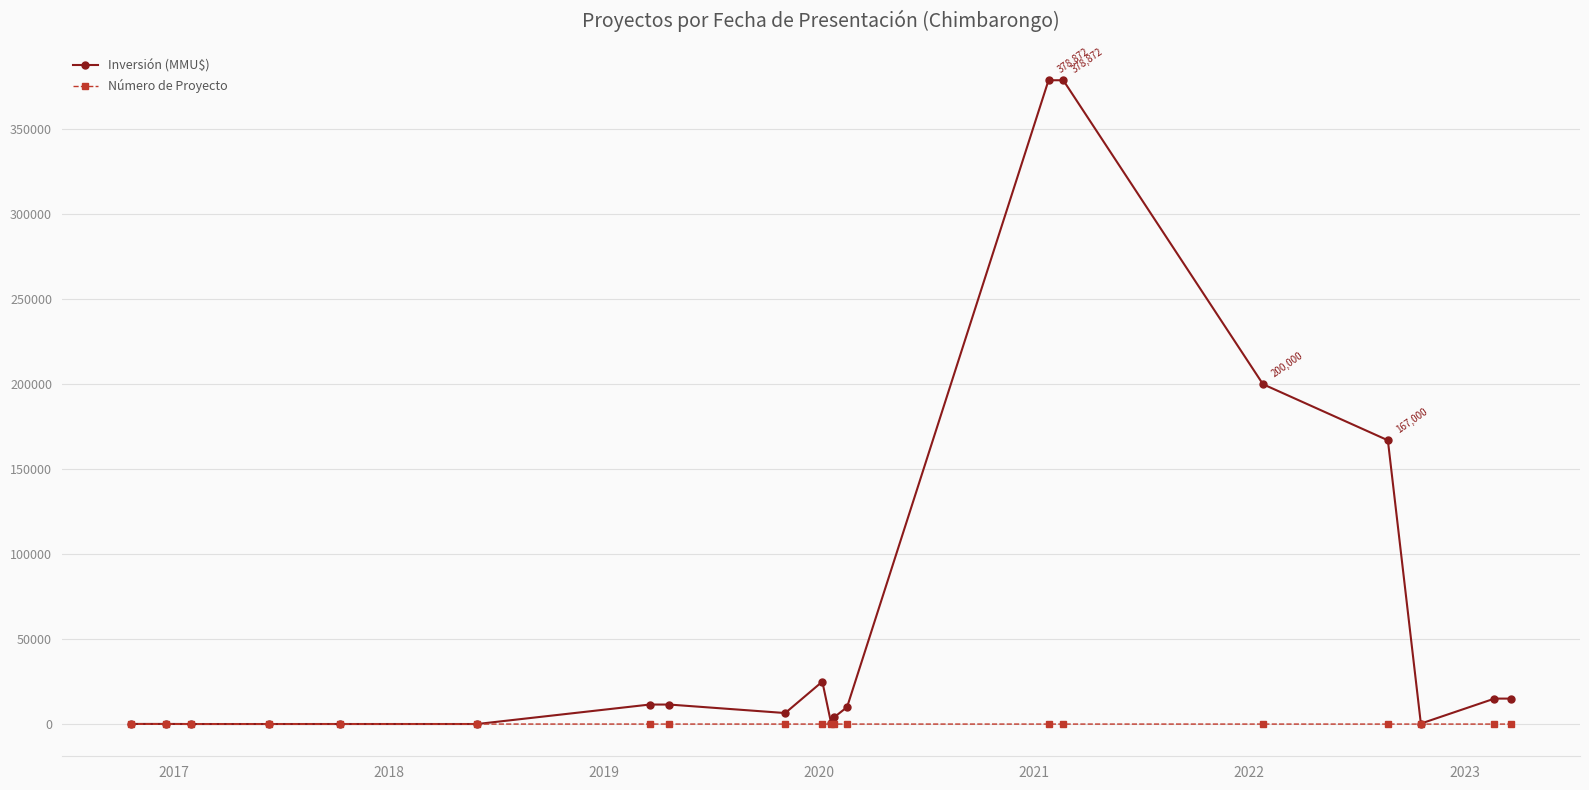

Which series has the largest range (max minus min)?

Inversión (MMU$)